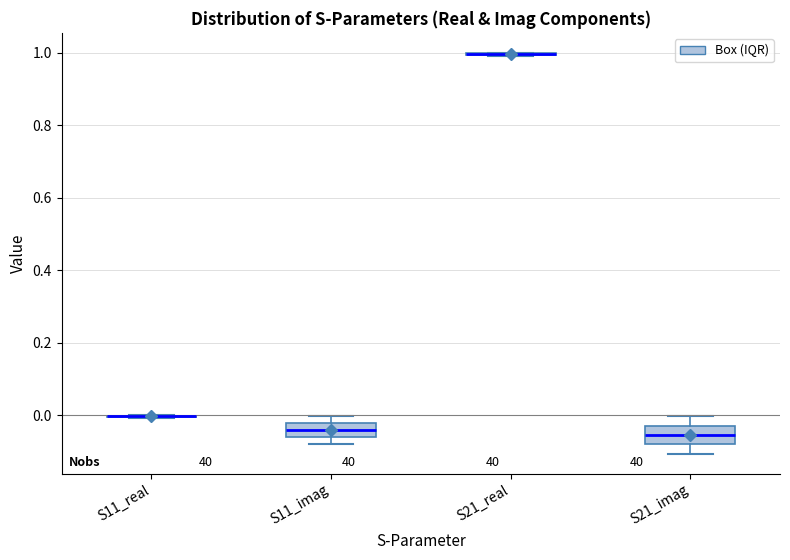

Reading left to right, transcribe this box plot: for each box, give where its median line is, the range the box spans, and where its two whiskers end, as read against the y-axis. The values are not printed on the chart, so give them approximately, as read against the axis.

S11_real: box collapsed to a line at 0.00, whiskers 0.00 to 0.00
S11_imag: median -0.04, box -0.06 to -0.02, whiskers -0.08 to 0.00
S21_real: box collapsed to a line at 1.00, whiskers 1.00 to 1.00
S21_imag: median -0.06, box -0.08 to -0.02, whiskers -0.10 to 0.00